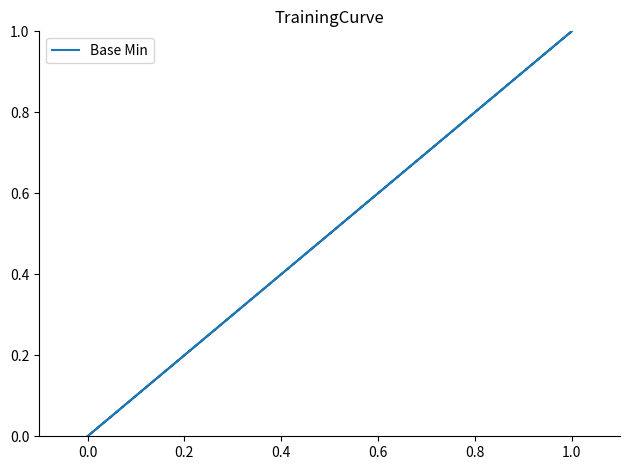

Count the values in the range 0 to 1.

5